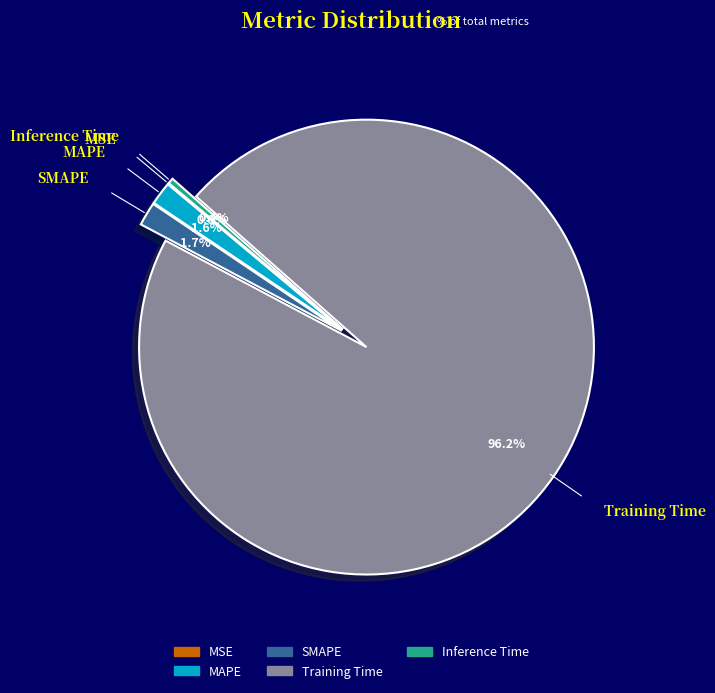

Between Training Time and MAPE, which is larger?

Training Time